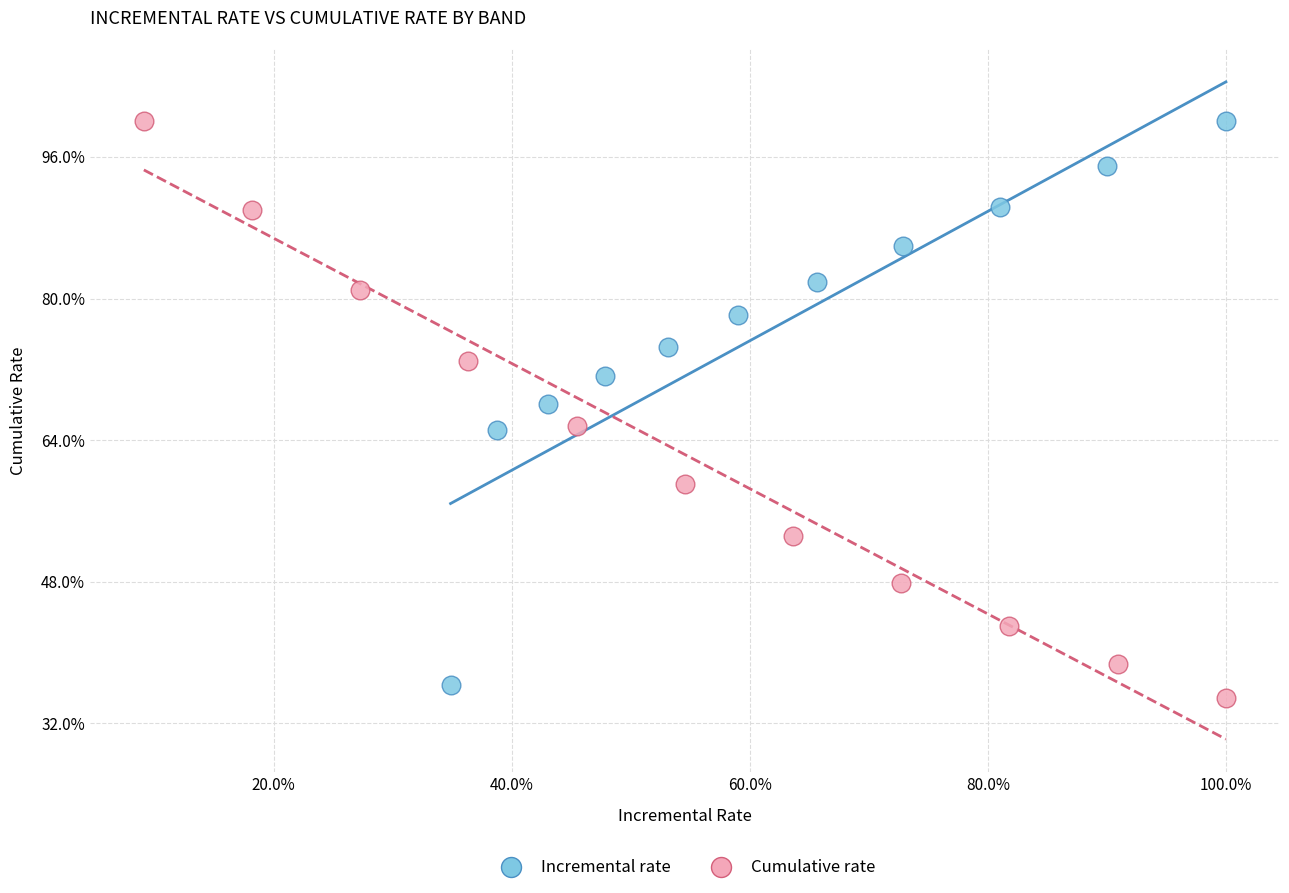

What are all the series names shown in the legend?

Incremental rate, Cumulative rate